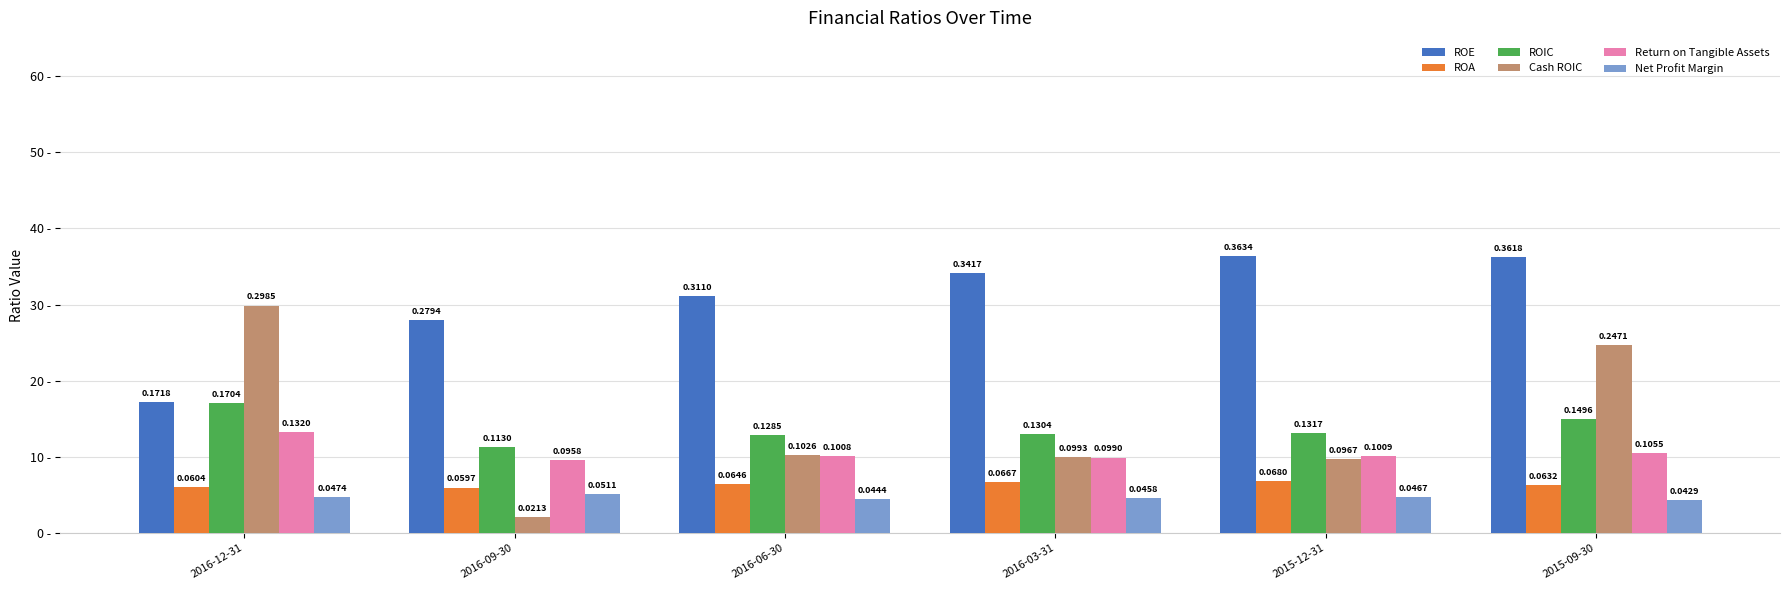

What are all the series names shown in the legend?

ROE, ROA, ROIC, Cash ROIC, Return on Tangible Assets, Net Profit Margin